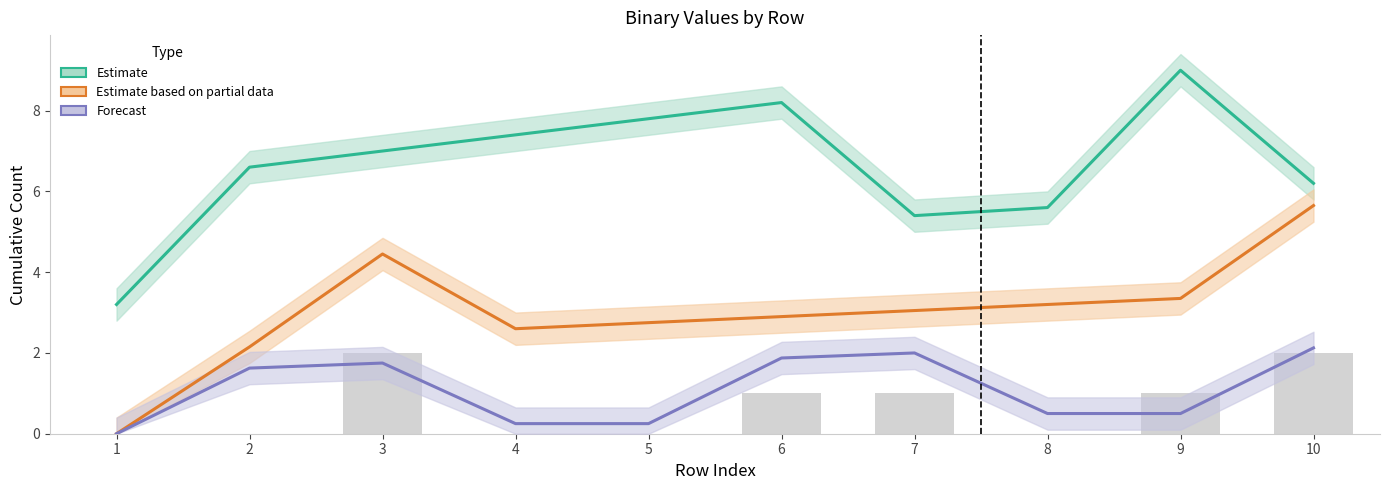

List the labels in order of Forecast value, smallest first.

1, 4, 5, 8, 9, 2, 3, 6, 7, 10